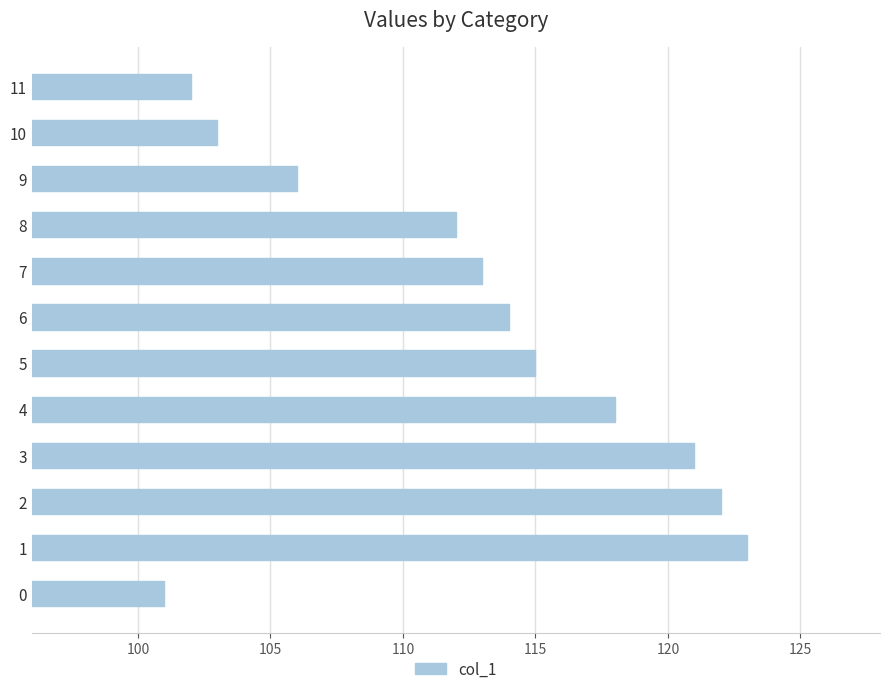

What is the sum of the values at 9 and 2?

228